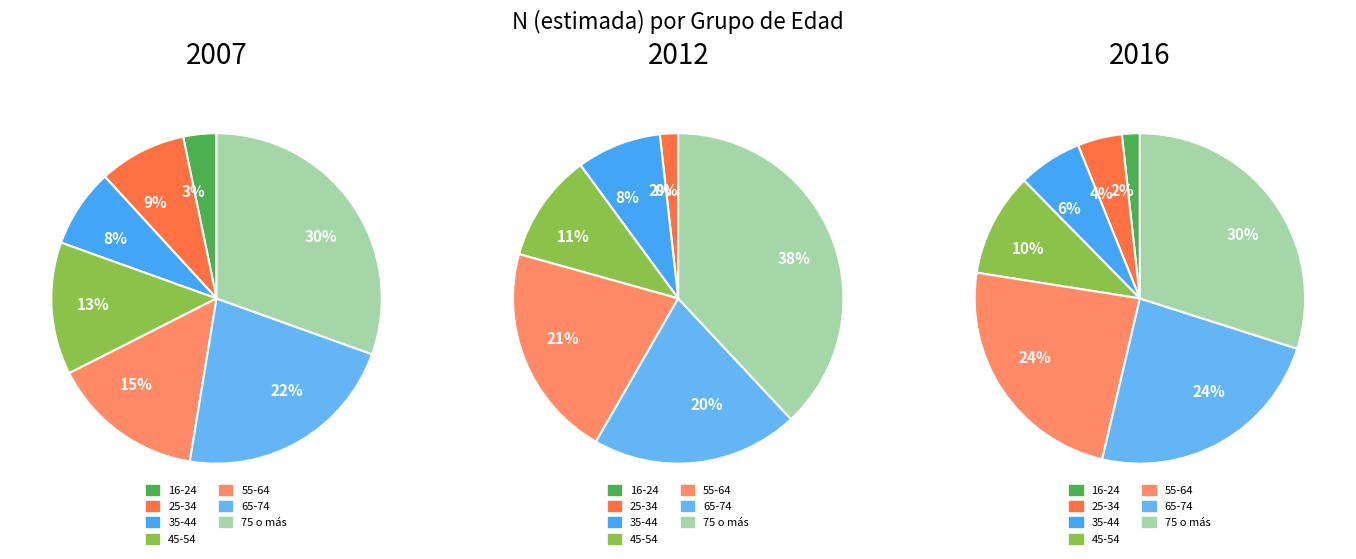

True or false: 16-24 accounts for 1% of the total.

False